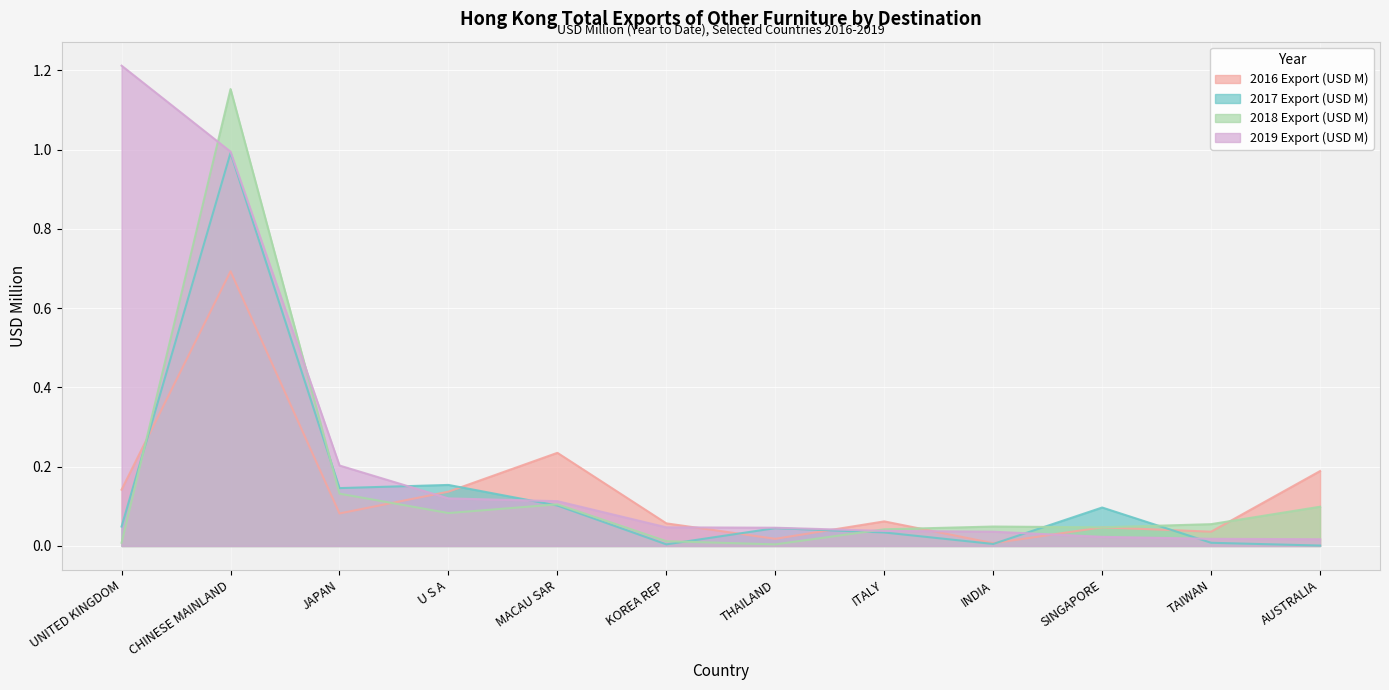

What is the highest value of the 2017 Export (USD M) series?

1.0